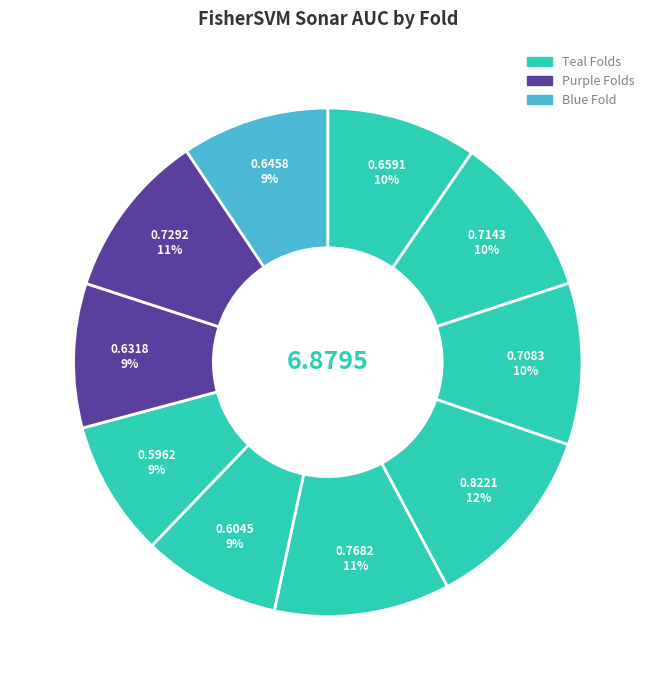

How many slices are in this pie chart?

10